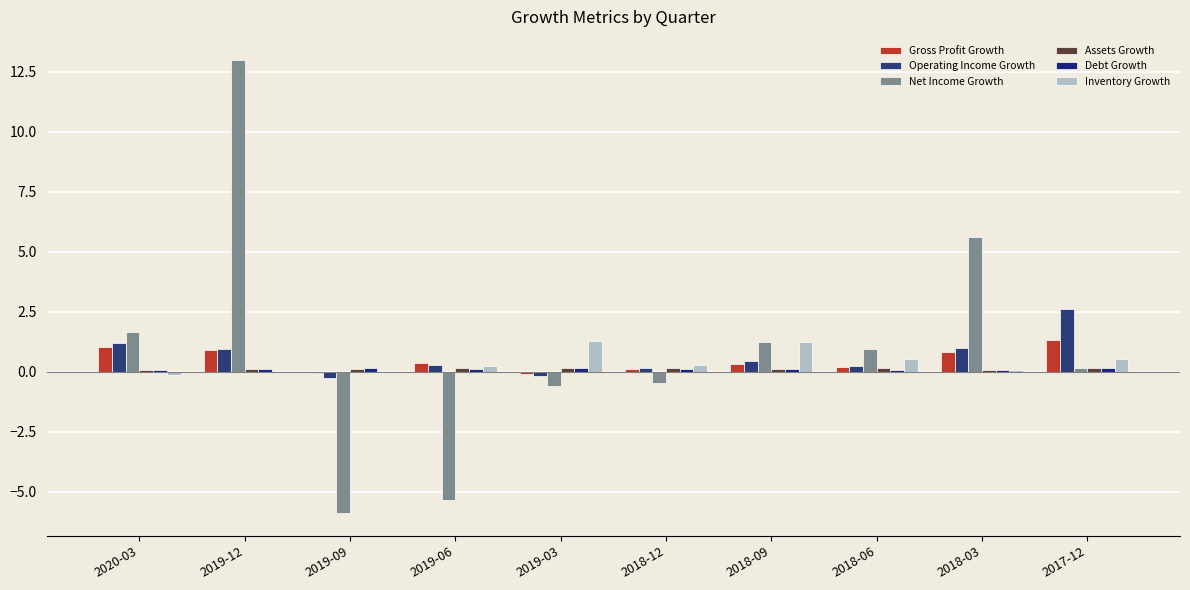

Which has a higher value, 2018-12 or 2019-09?

2018-12